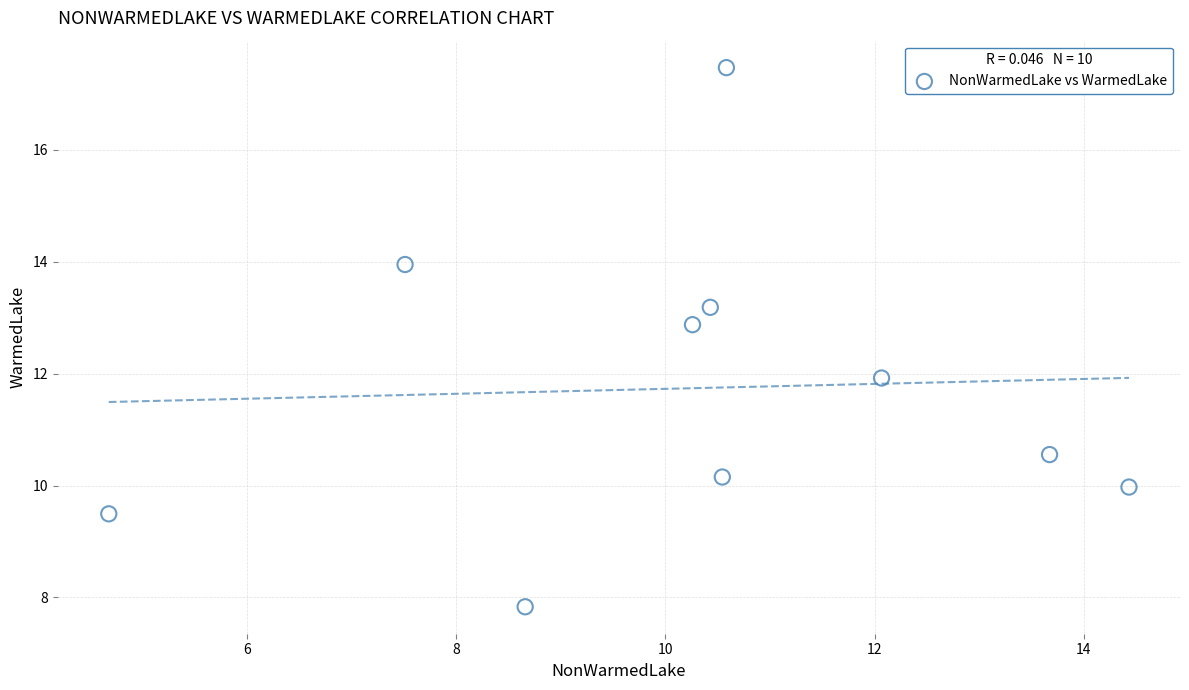

What is the average X value?

10.3